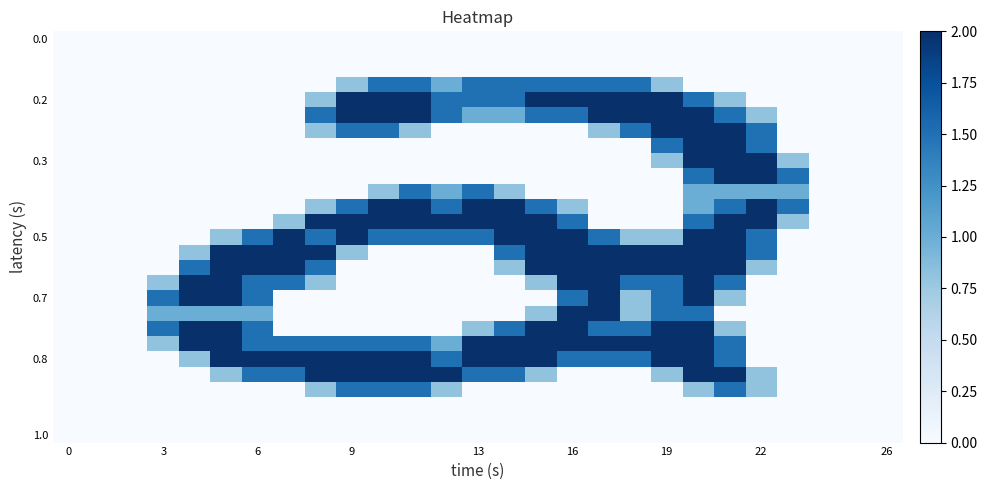

At how many categories does at least one series exceed 1?

21